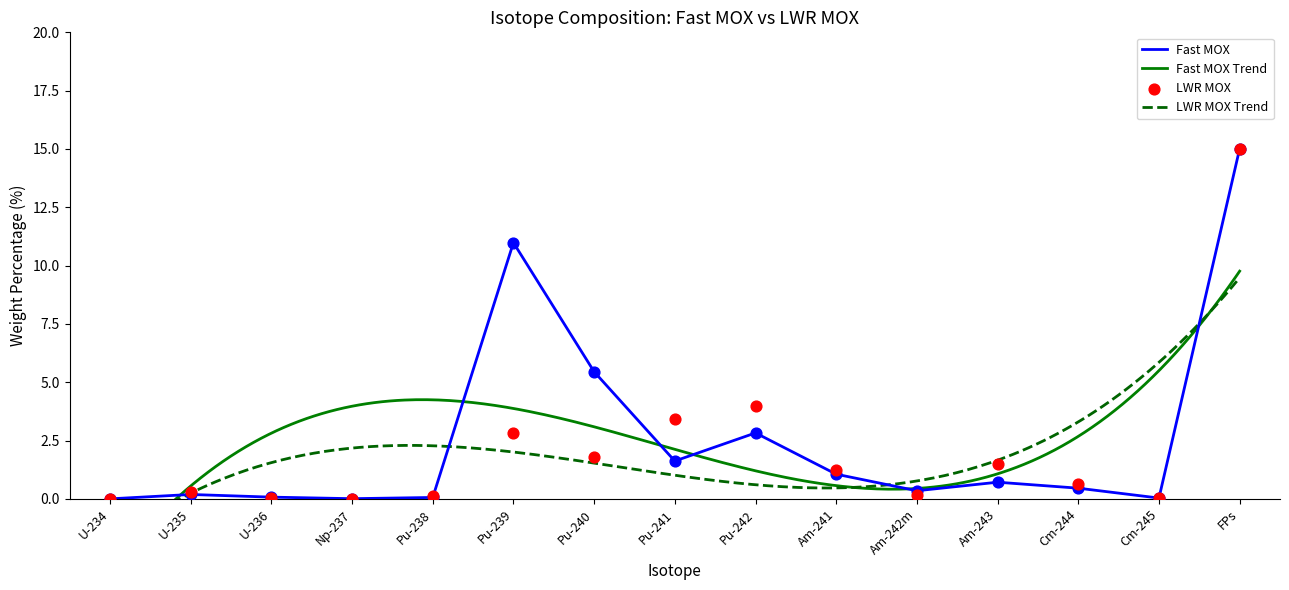

Is the value of LWR MOX at Pu-241 greater than the value of Fast MOX at Pu-240?

No